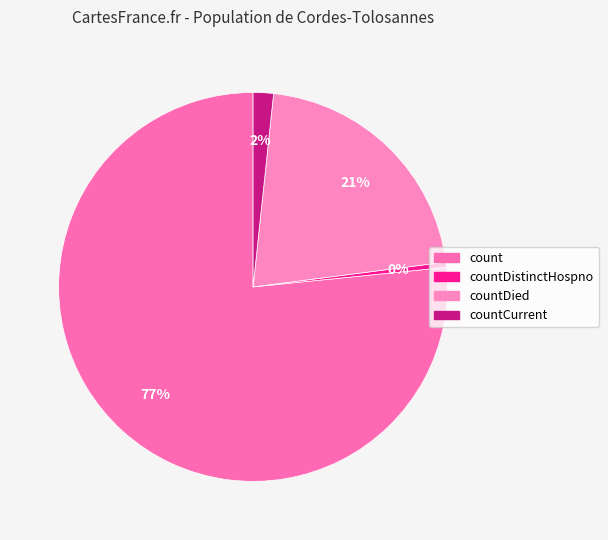

What is the smallest slice in the pie chart?

countDistinctHospno